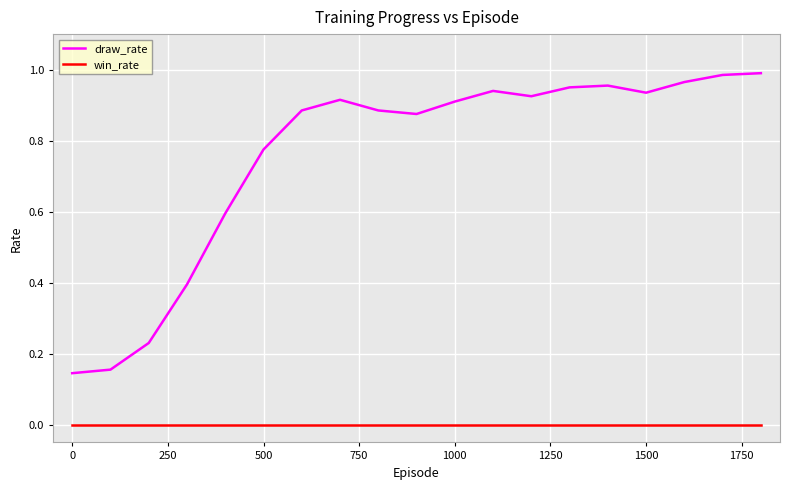

True or false: draw_rate has more than 1 interior local peaks.

True